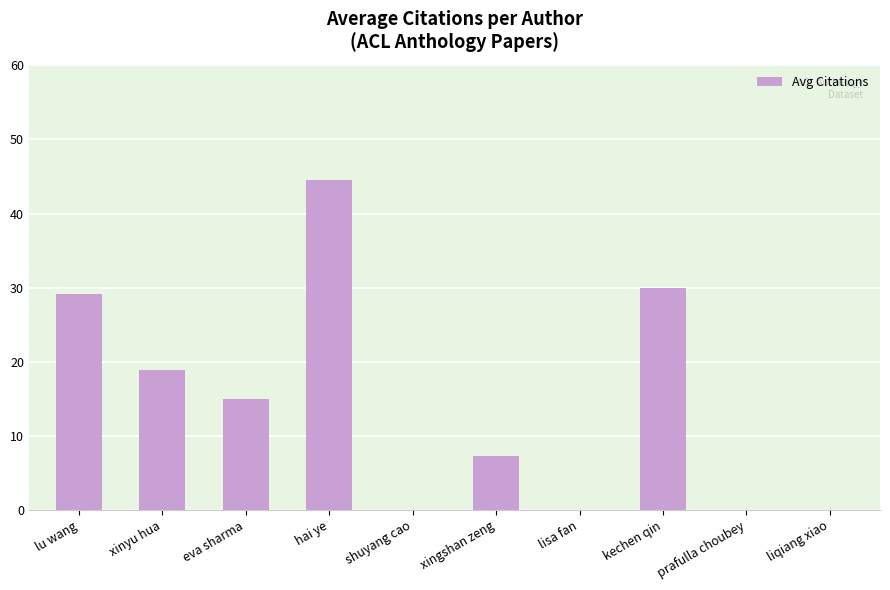

How many categories are shown in the chart?

10